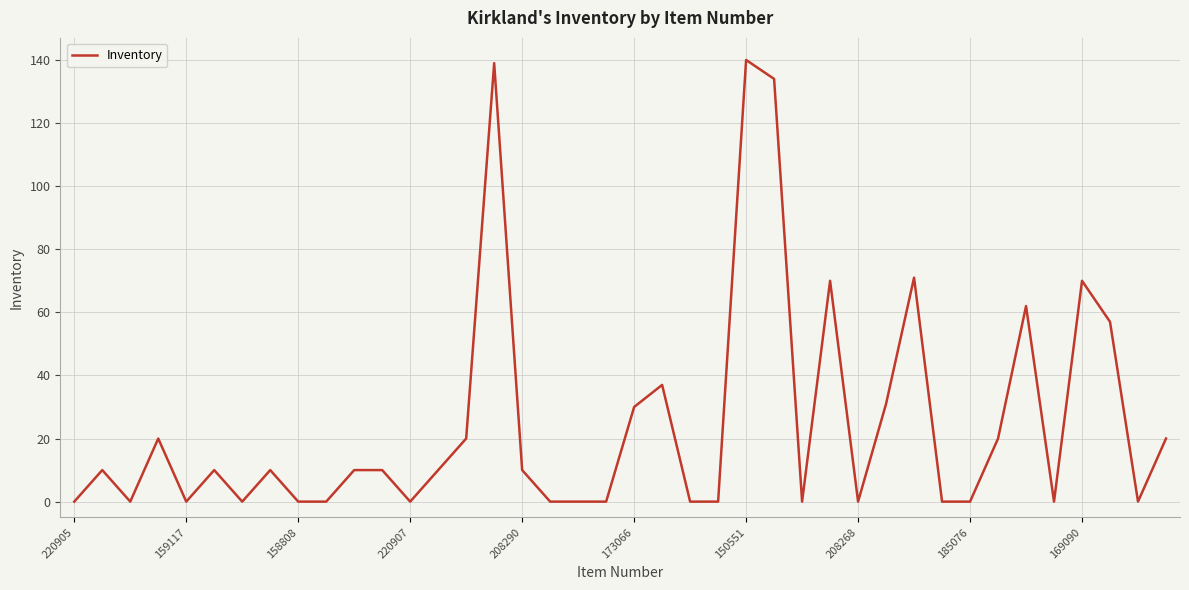

What is the maximum value shown in the chart?

140